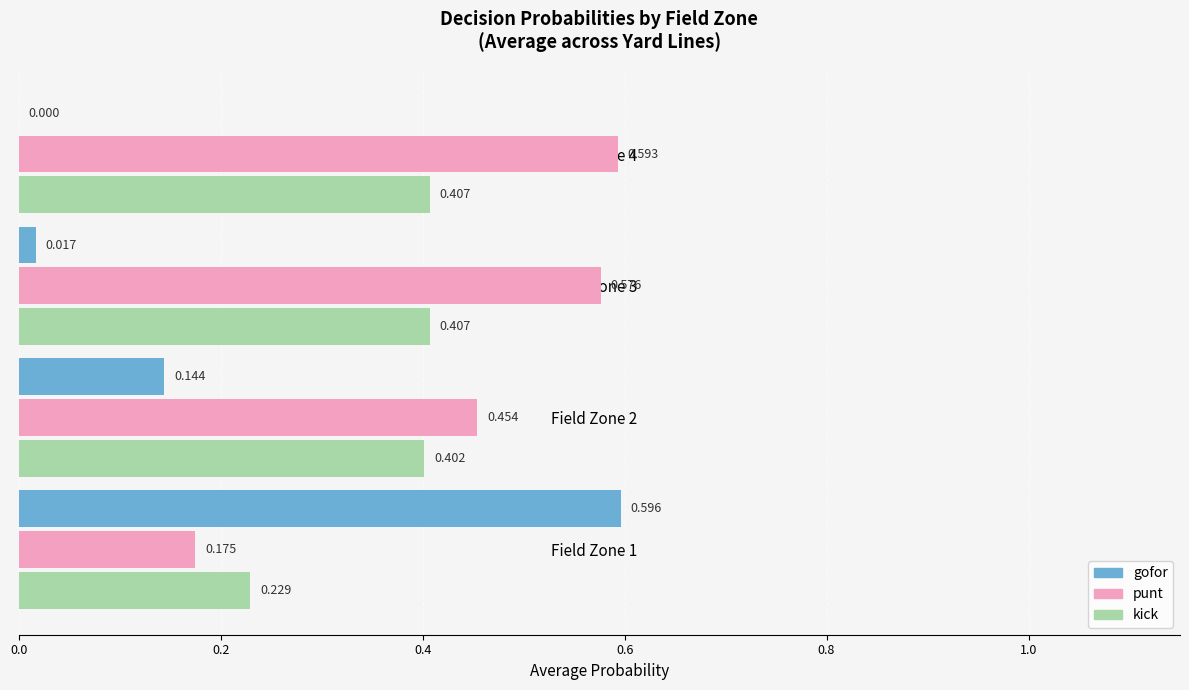

Which series has the largest total across all categories?

punt